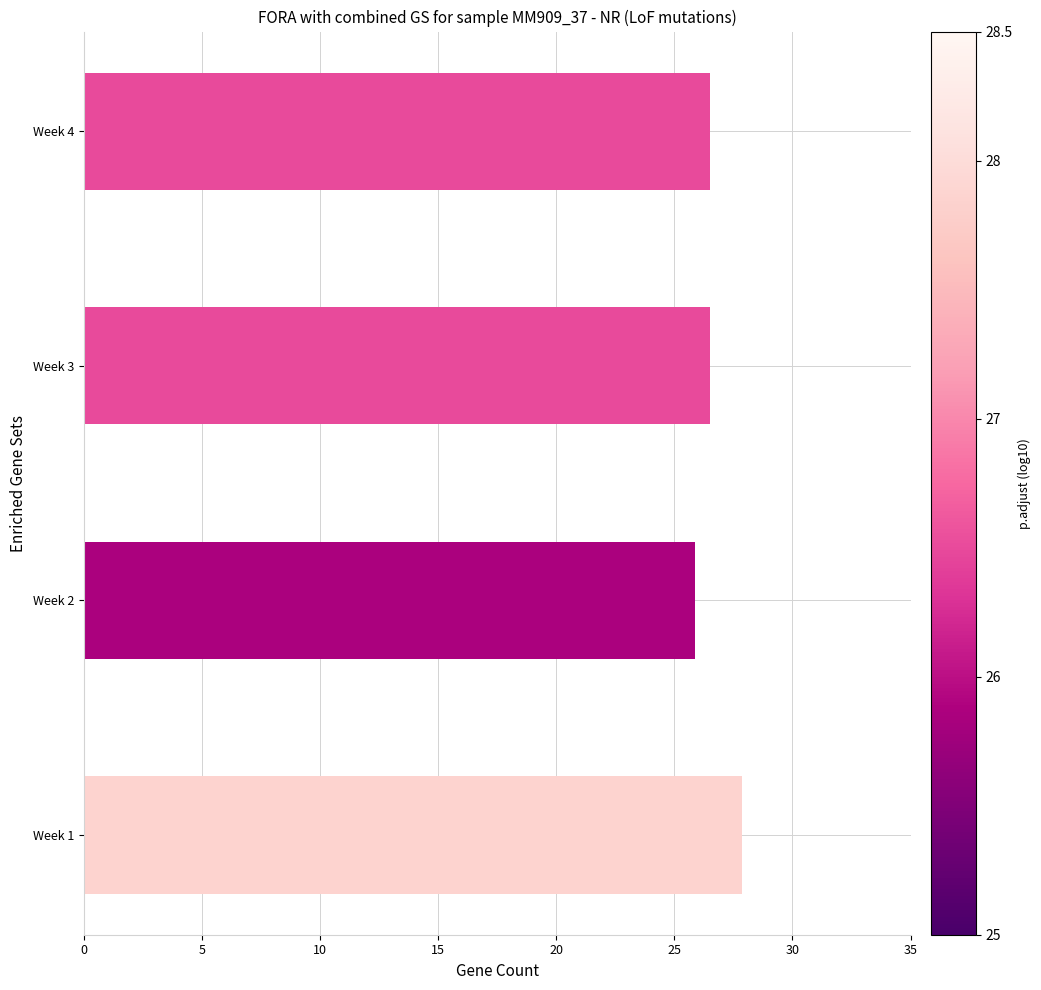

True or false: the data shows 16.0 at Week 4.

False